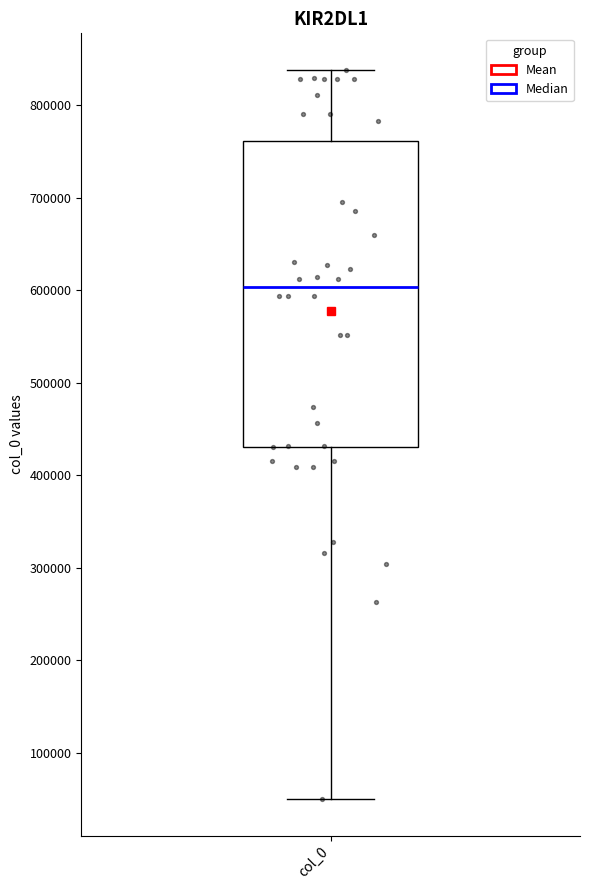

Where does the median line of the box for col_0 sit on the y-axis? The values are not printed on the chart, so give them approximately, as read against the axis.

600000